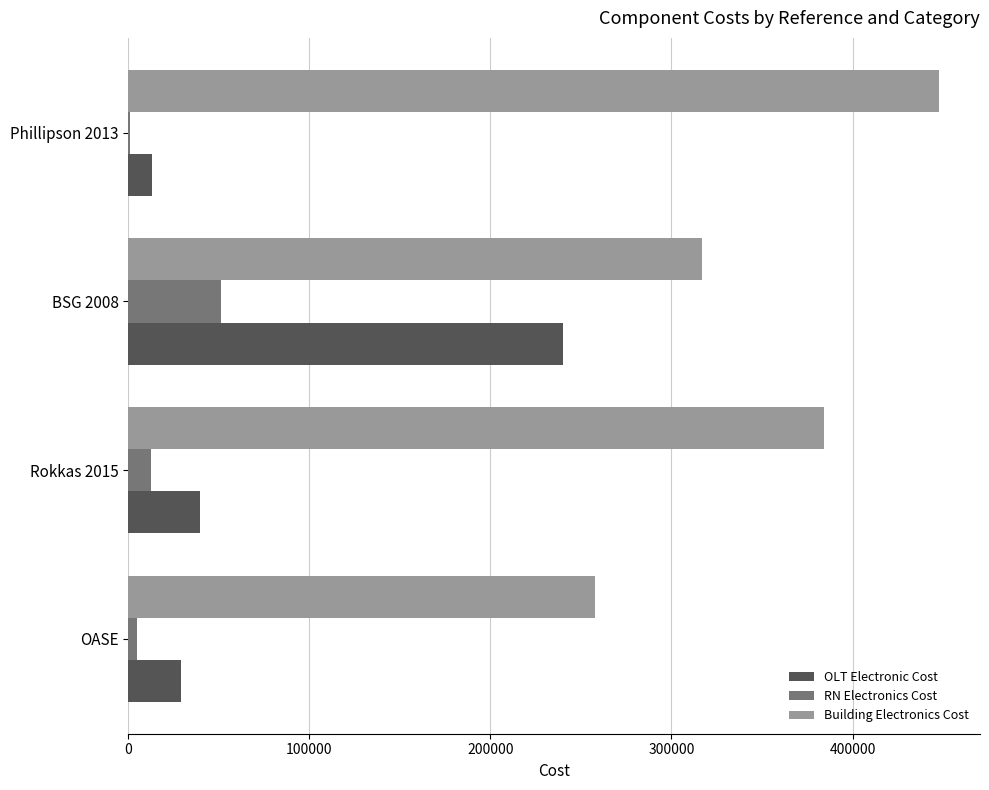

Where is OLT Electronic Cost nearest to the value 126700?

Rokkas 2015